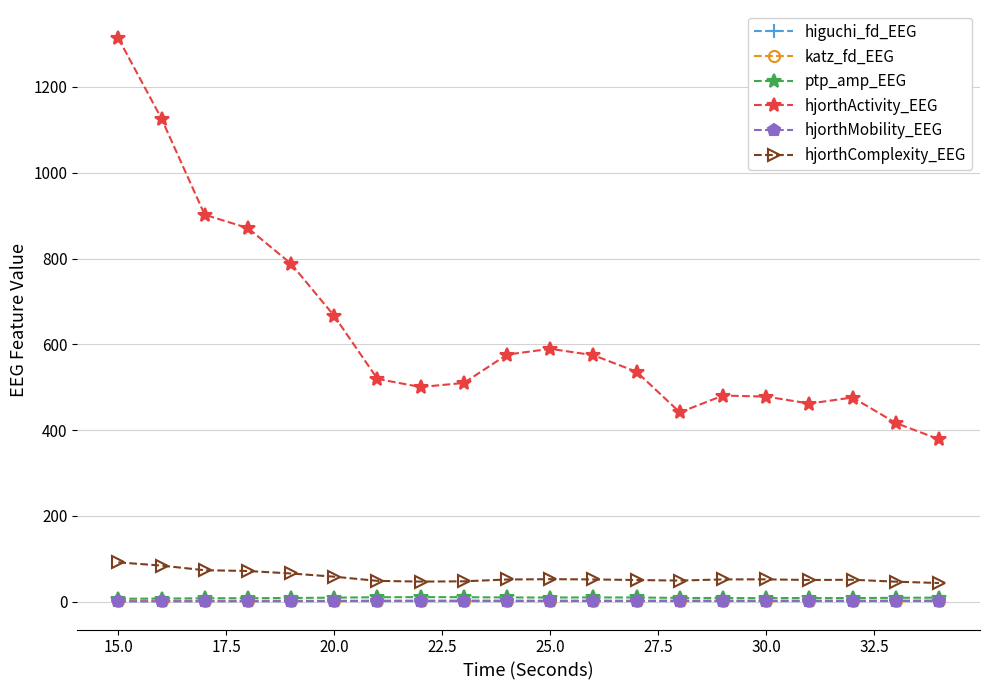

True or false: katz_fd_EEG and ptp_amp_EEG intersect in this chart.

False